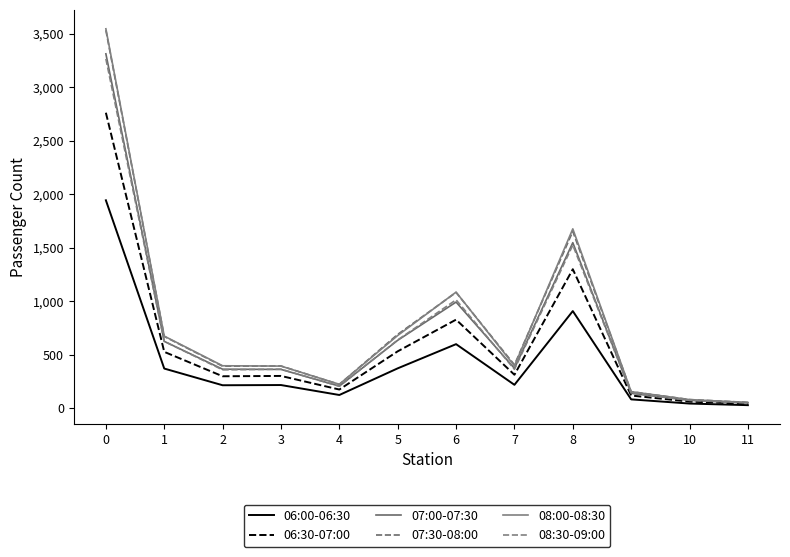

Is this an area chart (filled region under the line)?

No